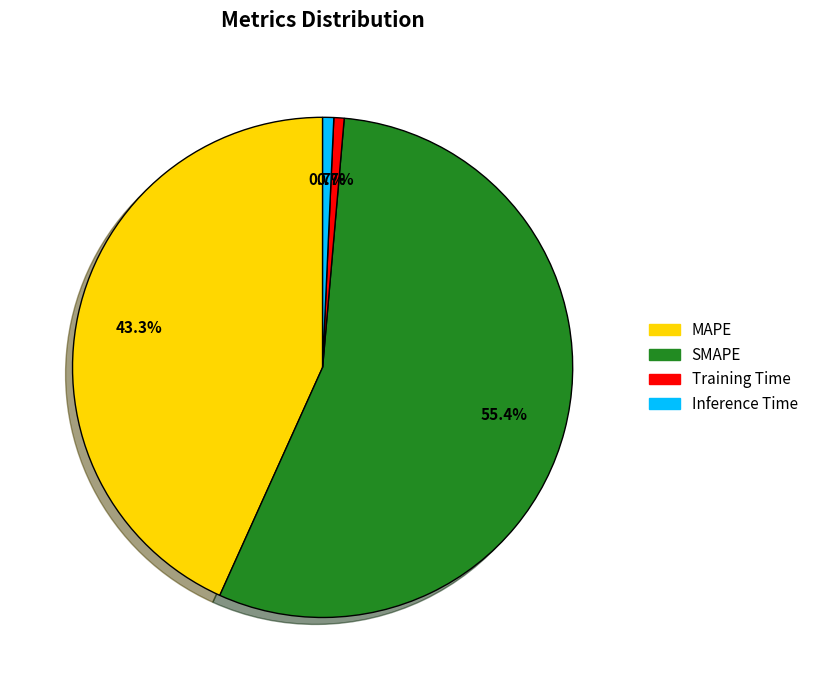

Which slice is the largest?

SMAPE